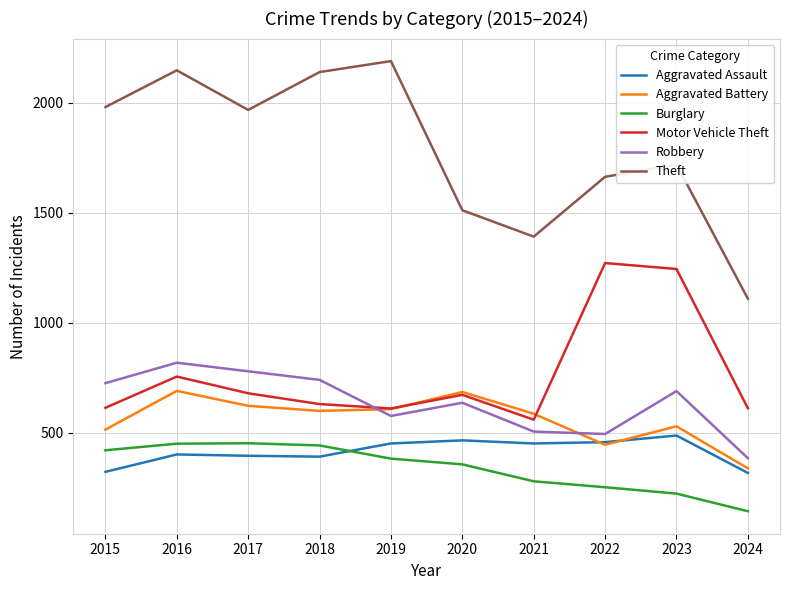

What is the difference between the highest and lowest values at 2019?

1807